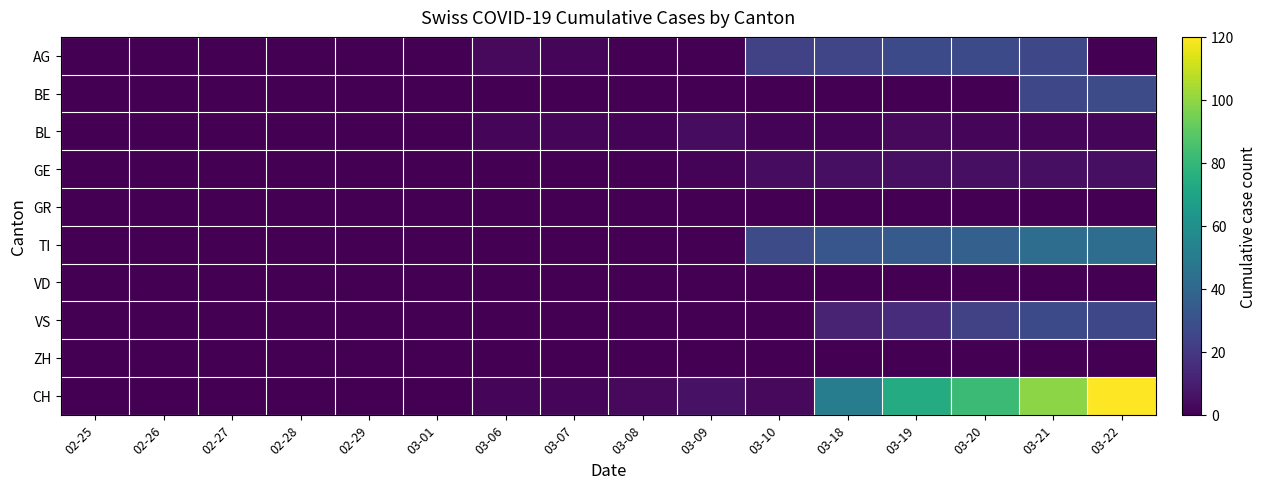

How many data points does each series have?

16